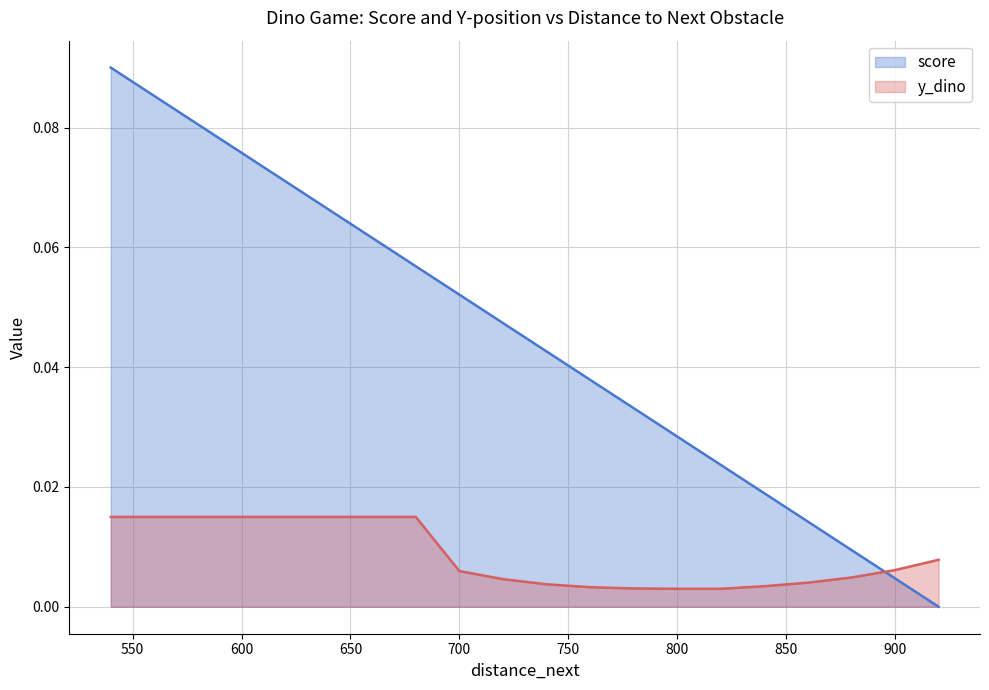

What are all the series names shown in the legend?

score, y_dino